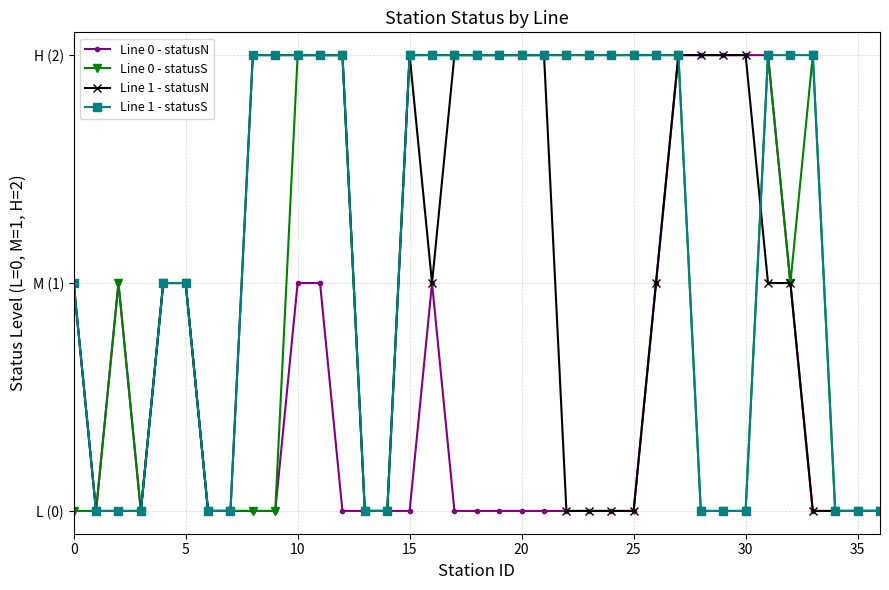

Is this an area chart (filled region under the line)?

No